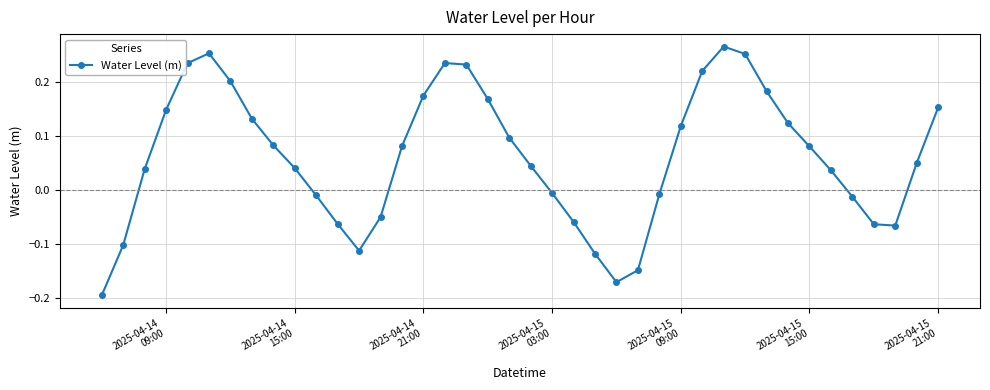

What is the sum of all values?

2.5